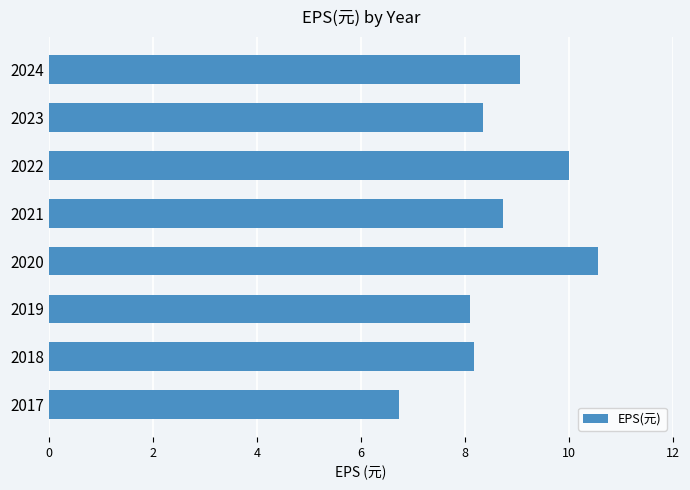

Which label corresponds to the largest value in the chart?

2020